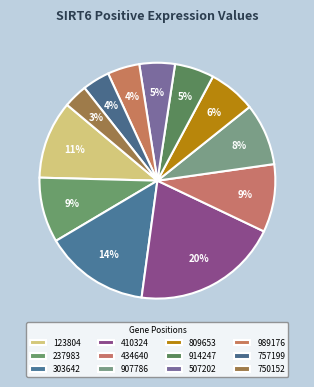

Combined, what portion of the pie is 434640 and 989176?

13.7%